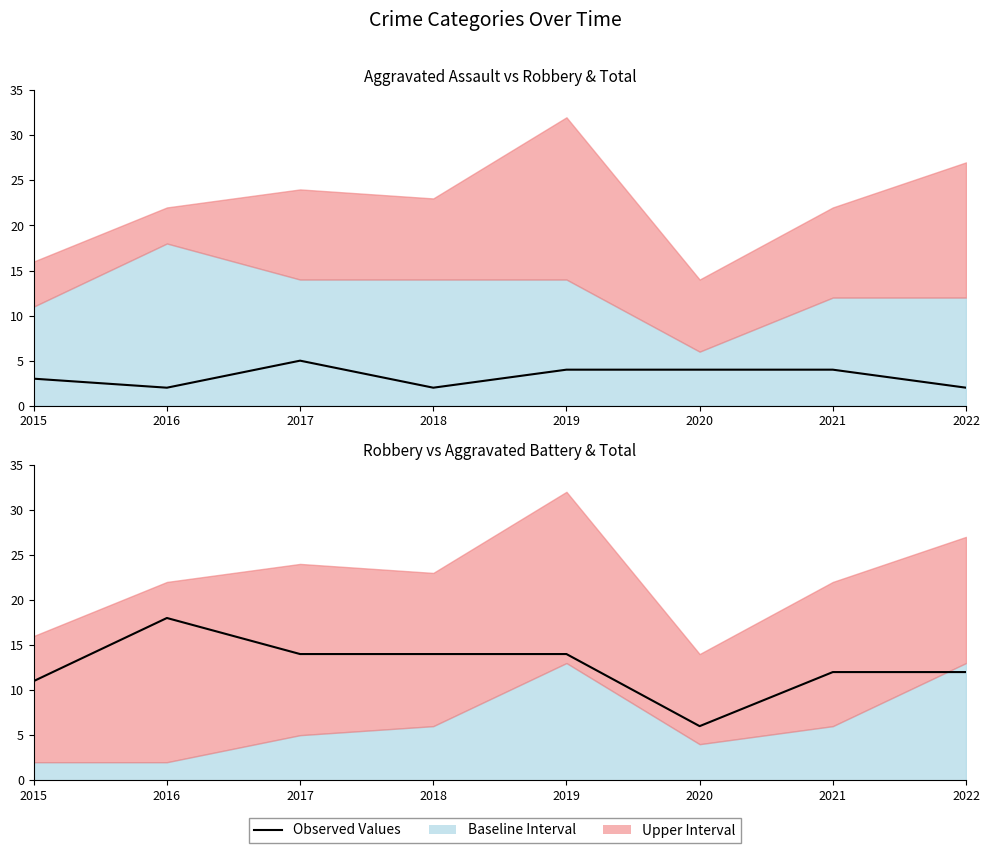

Is the value of Robbery at 2017 greater than the value of Aggravated Assault at 2017?

Yes